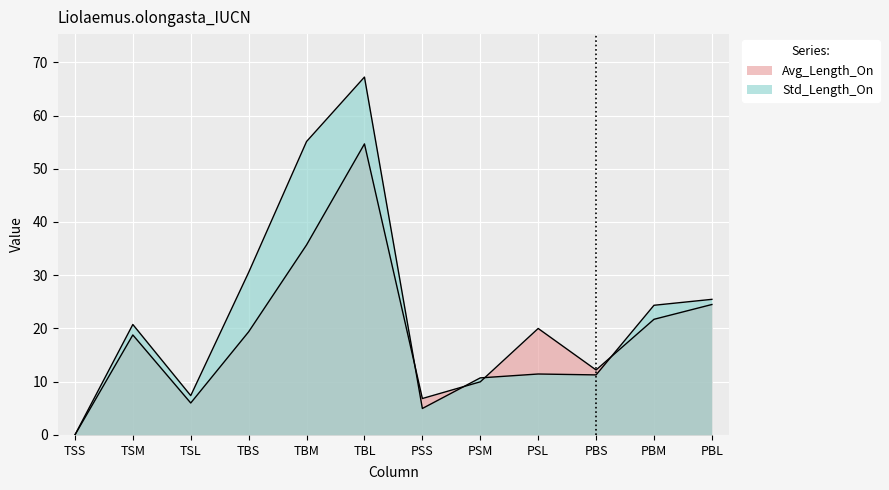

True or false: Std_Length_On has a value of 24.4 at PBM.

True